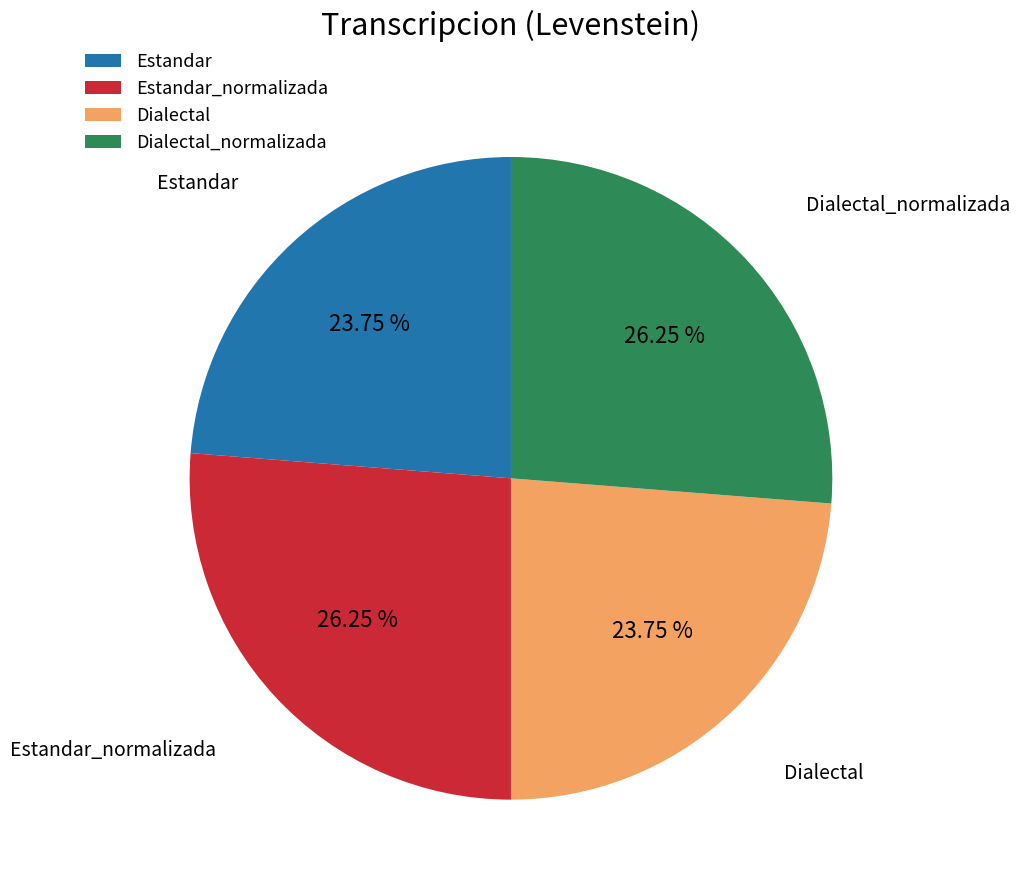

How many slices are in this pie chart?

4